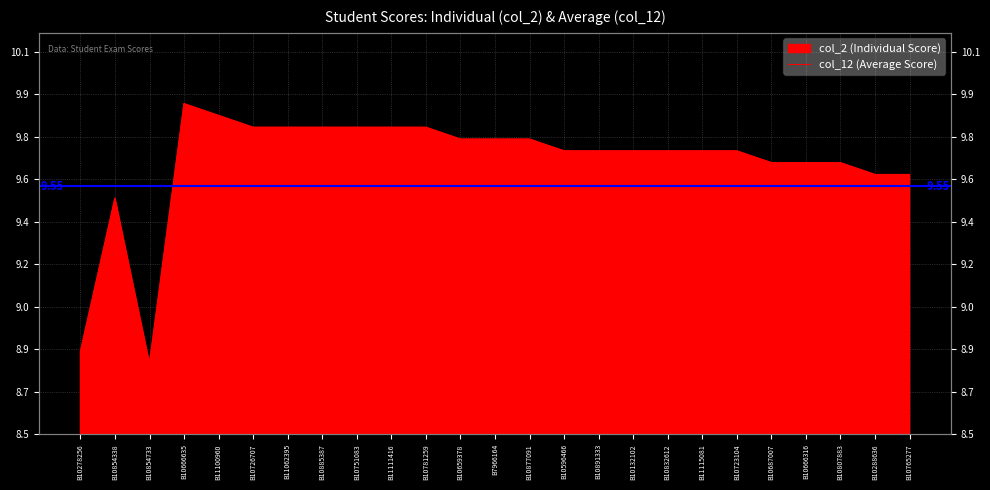

What is the approximate value at B11115081?

9.7